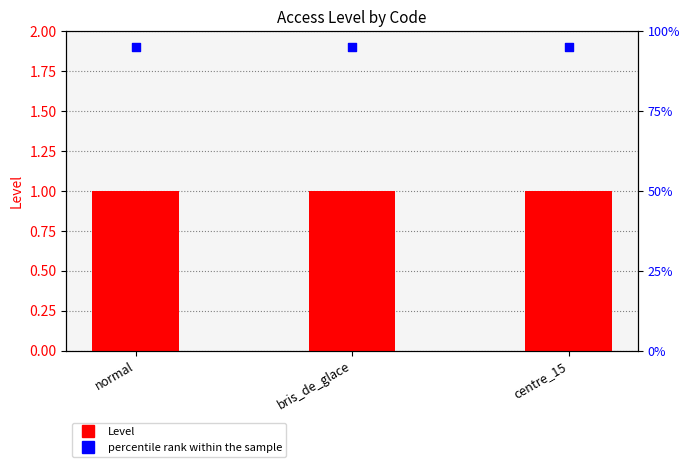

Is the value of Level at centre_15 greater than the value of percentile rank within the sample at centre_15?

No